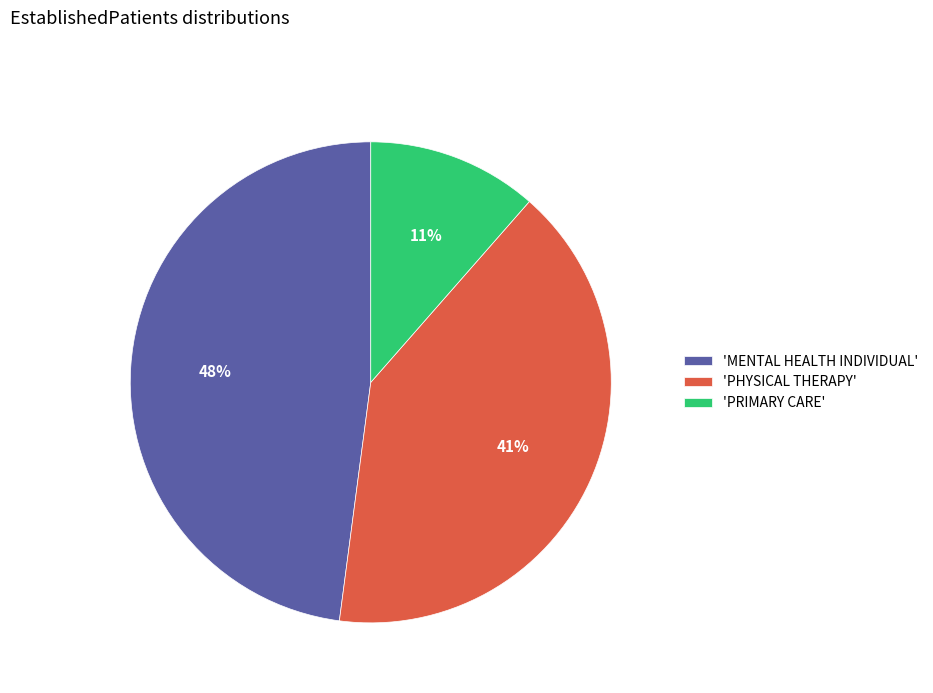

Is there a majority slice in this chart?

No